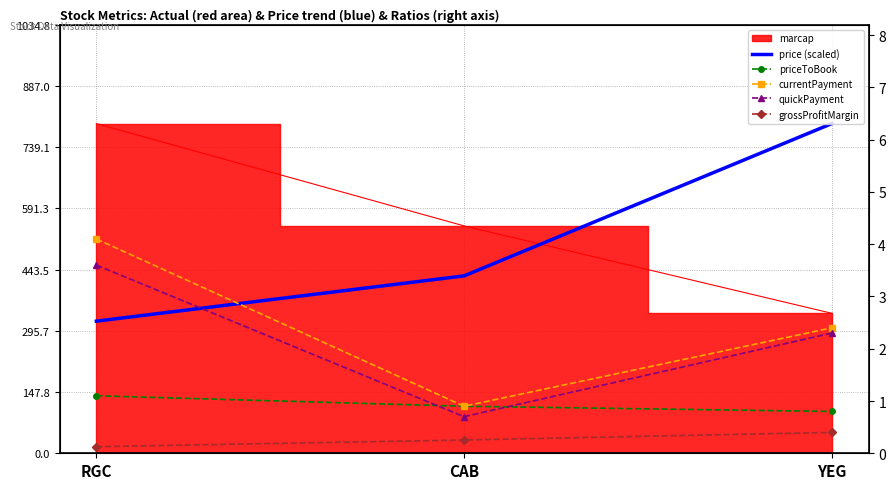

Is it true that grossProfitMargin equals 0.1 at RGC?

True